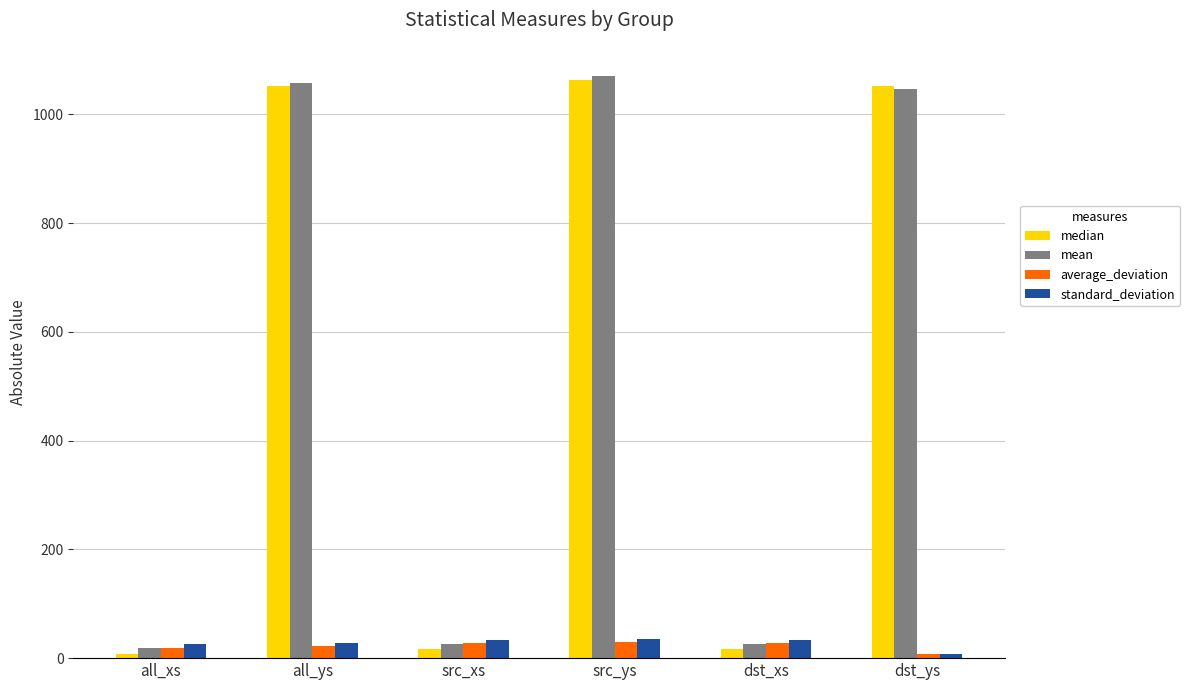

What is the label of the 3rd bar from the left?

src_xs